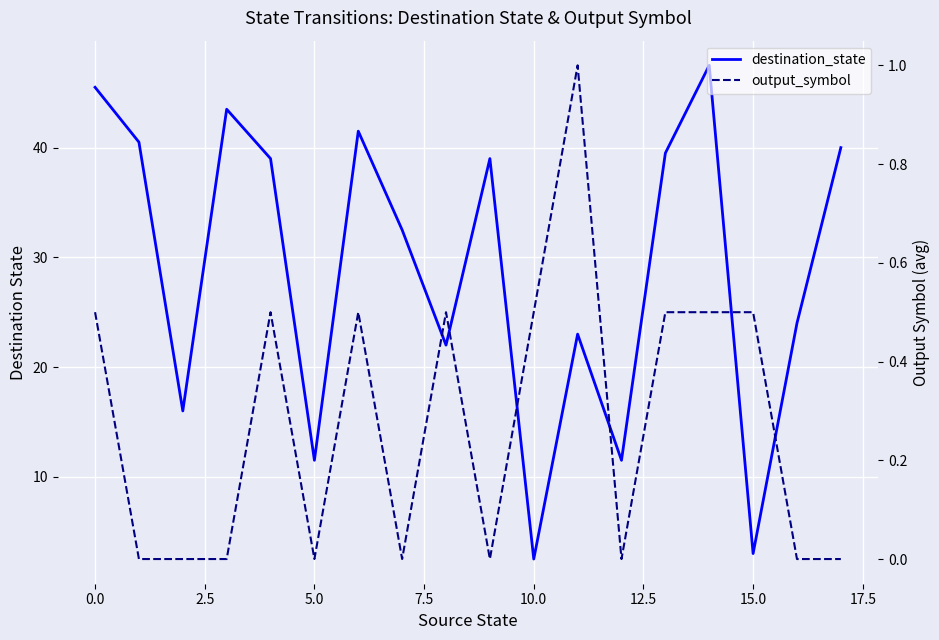

How many lines are shown in the chart?

2